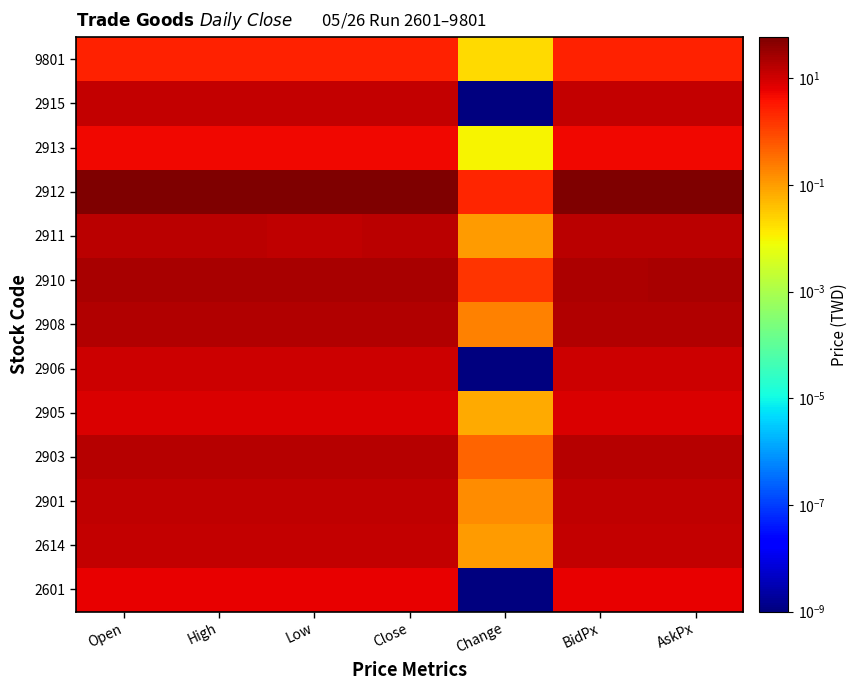

Between Low and Change, which is larger?

Low